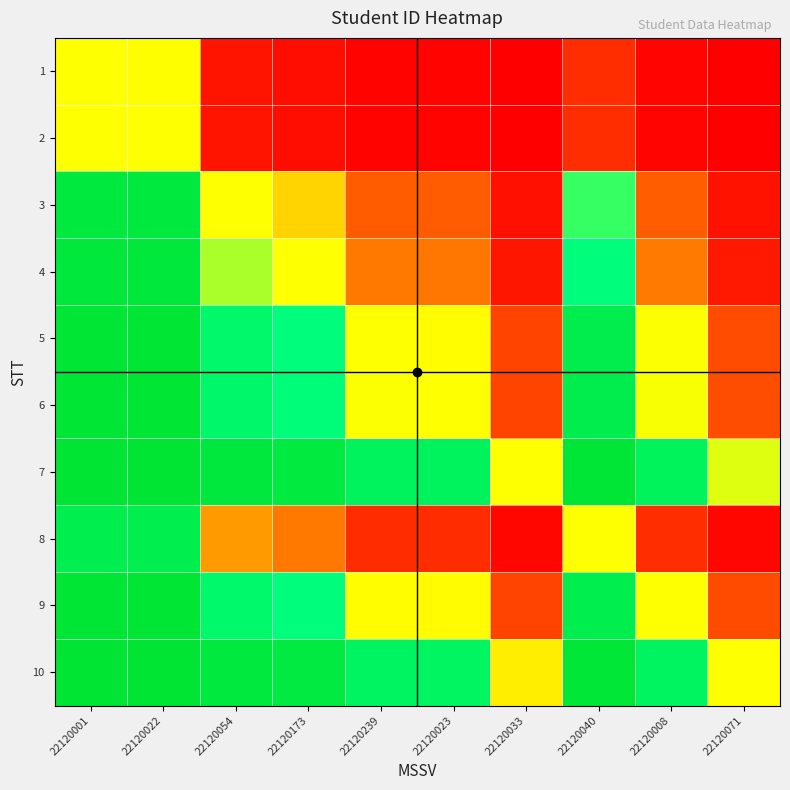

Count the number of categories in the chart.

10